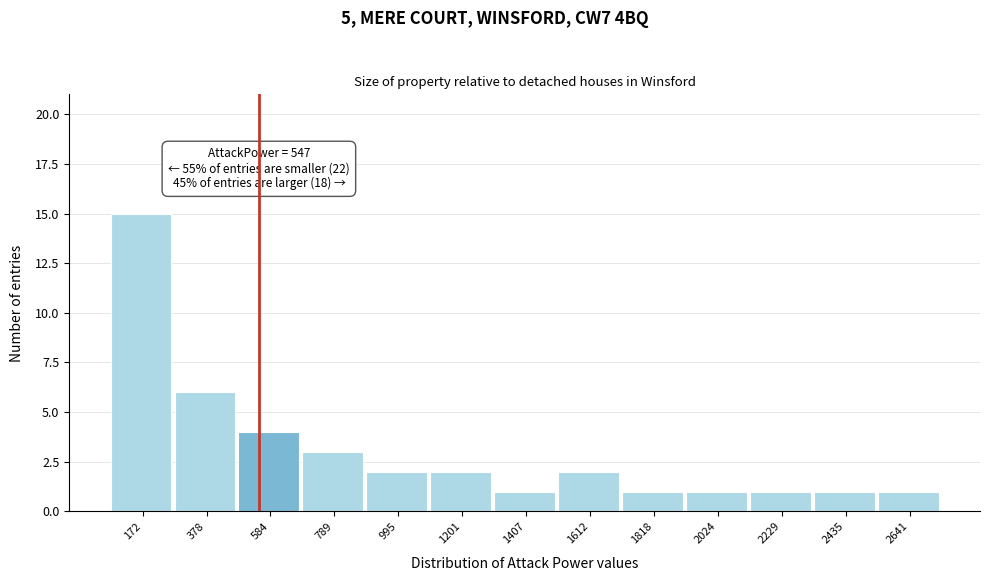

Over which range of the x-axis is the bar tallest?

50 to 300